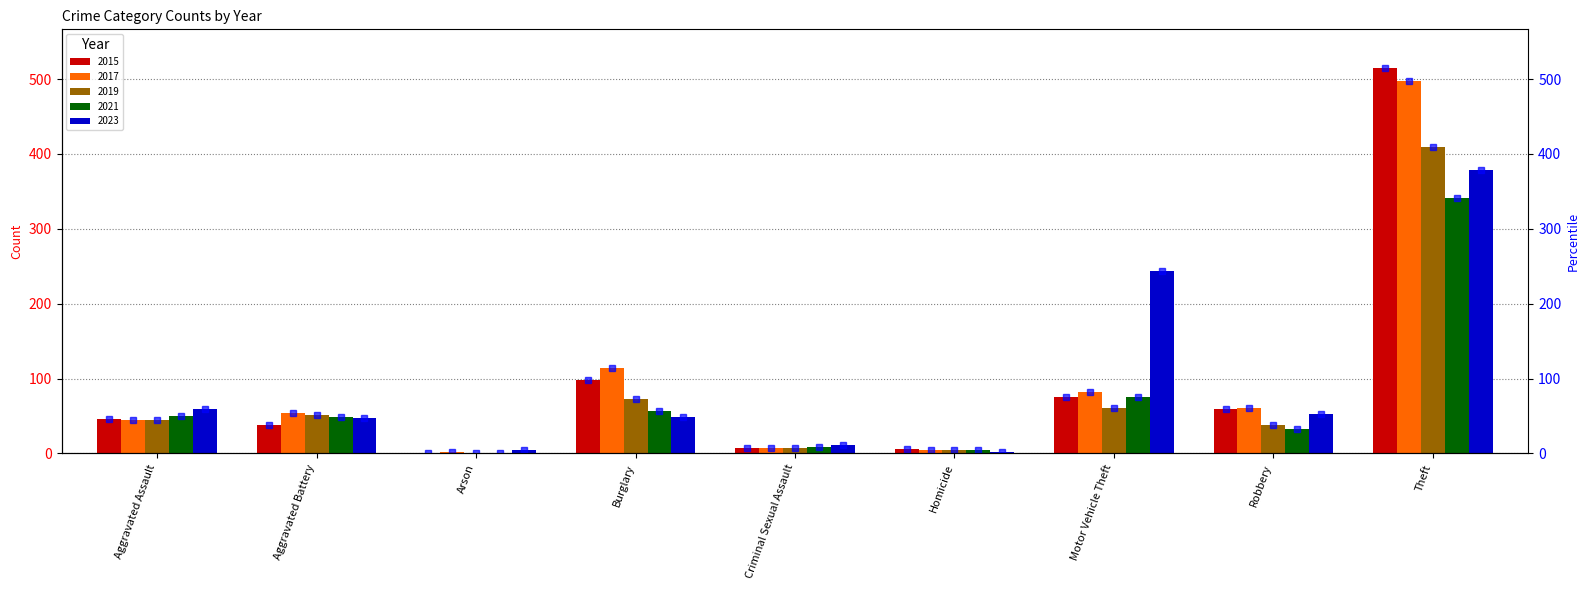

What is the sum of all 2015 values?

845